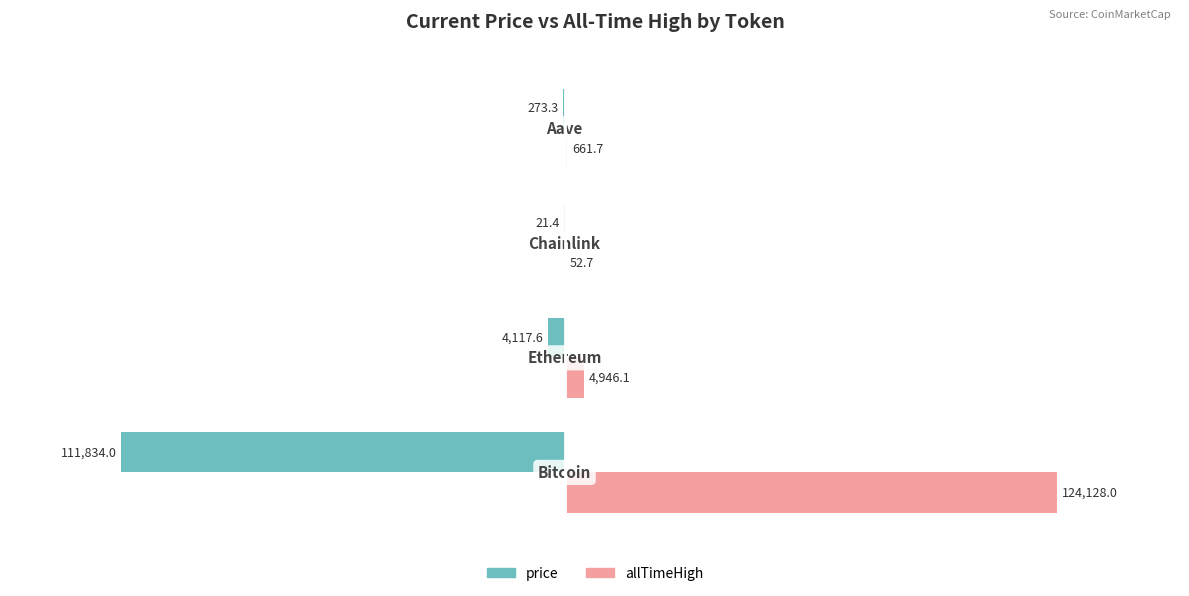

Which series has the largest total across all categories?

allTimeHigh